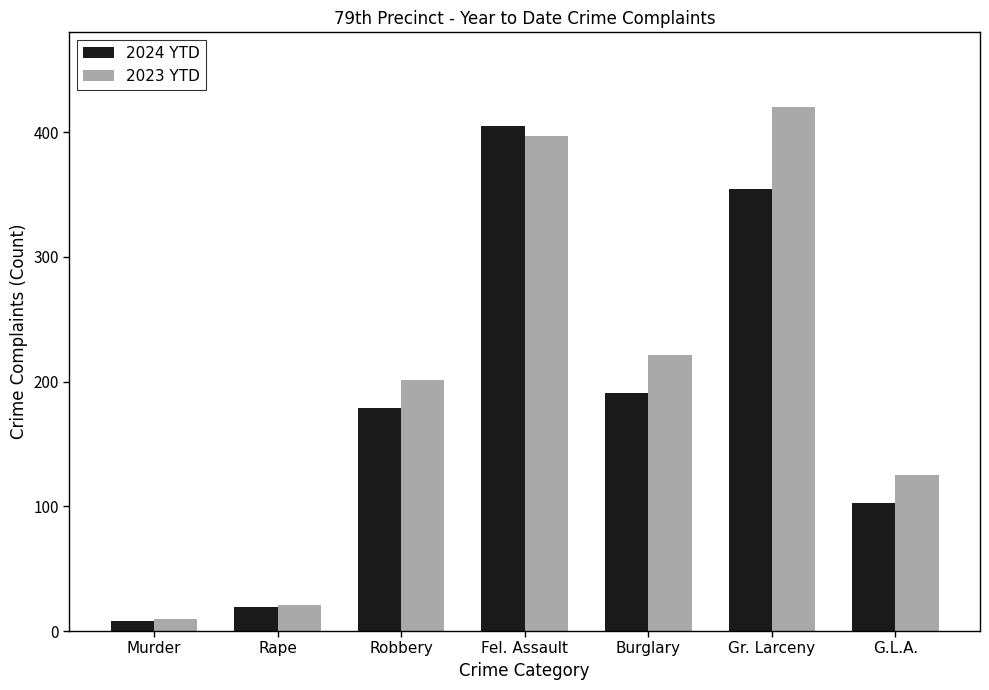

Which series has the widest spread of values?

2023 YTD